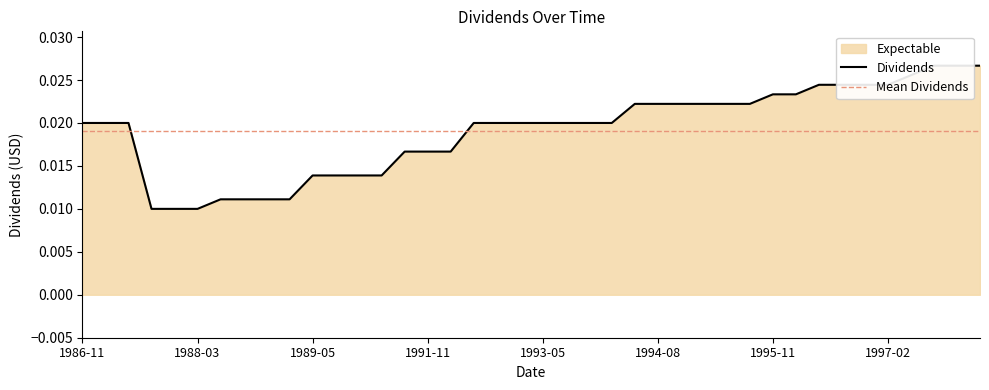

Count the values in the range 0 to 1.

40